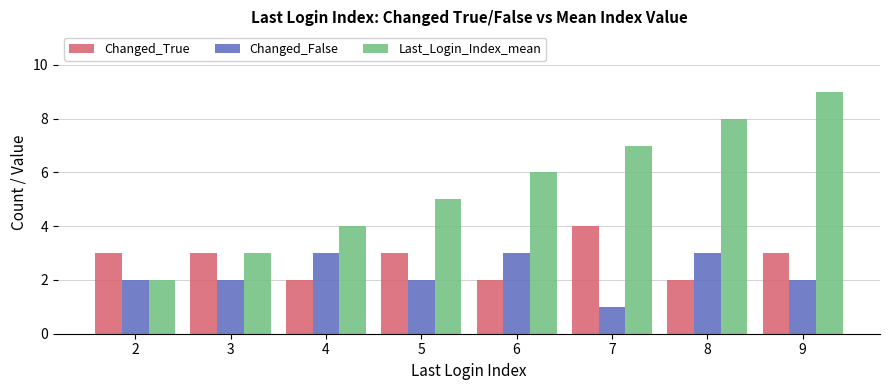

What is the value of the Last_Login_Index_mean bar at the 6th from the left?

7